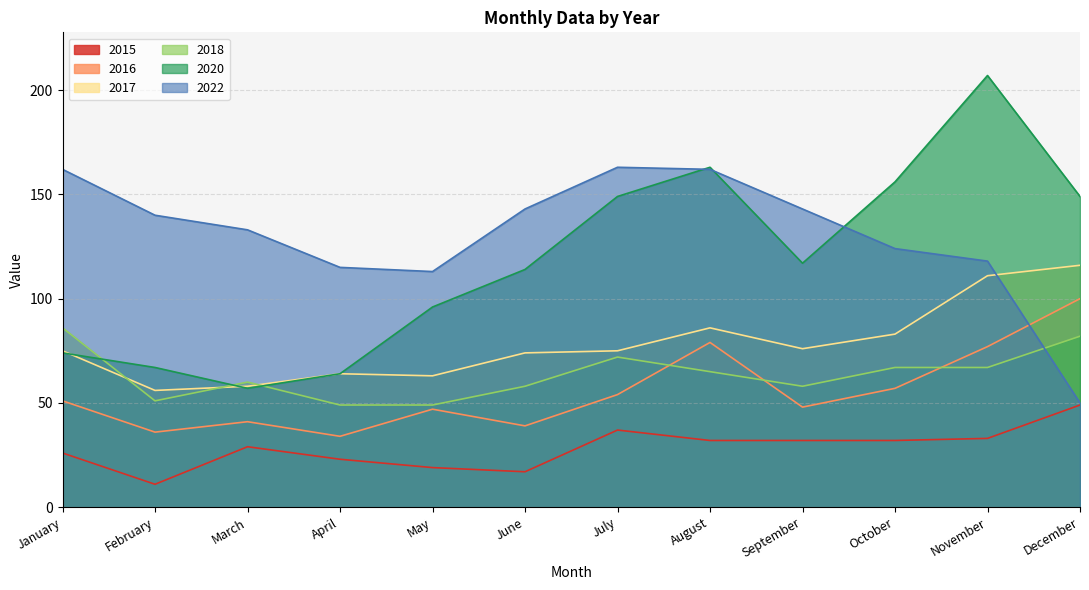

What is the difference between the second highest and minimum values in the 2016 series?

45